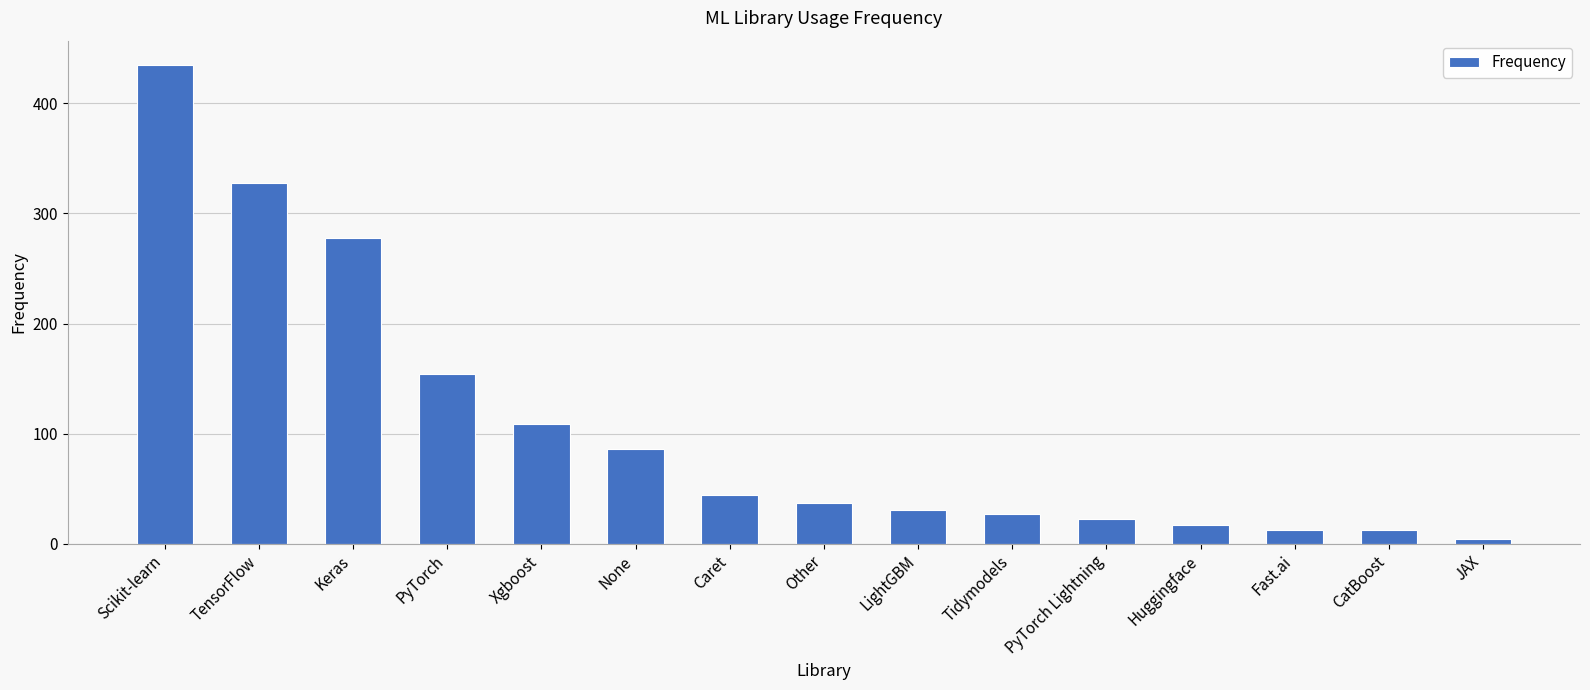

Is it true that the value at PyTorch is 154?

True